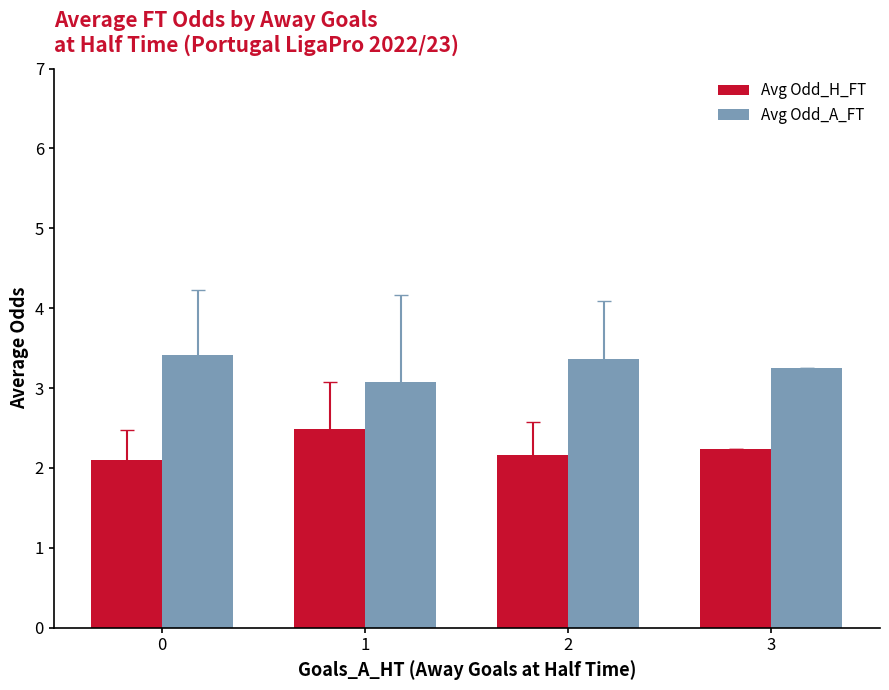

Rank the series by their maximum value, from lowest to highest.

Avg Odd_H_FT, Avg Odd_A_FT